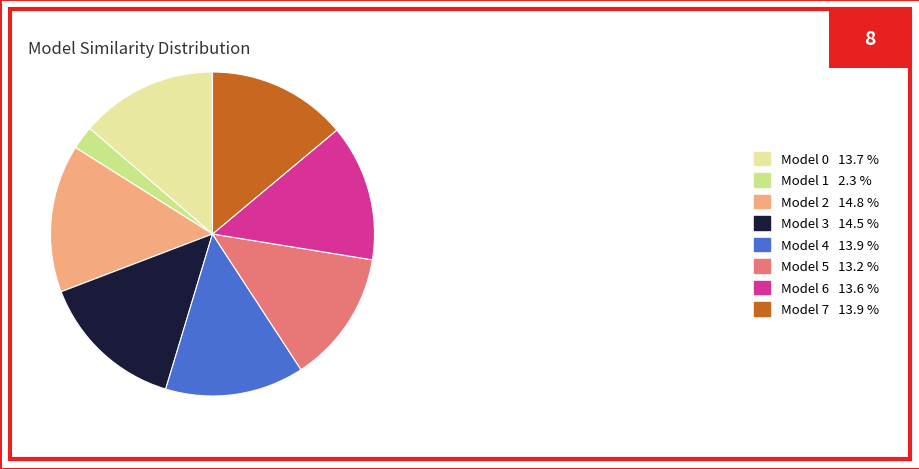

How many segments does this pie chart have?

8